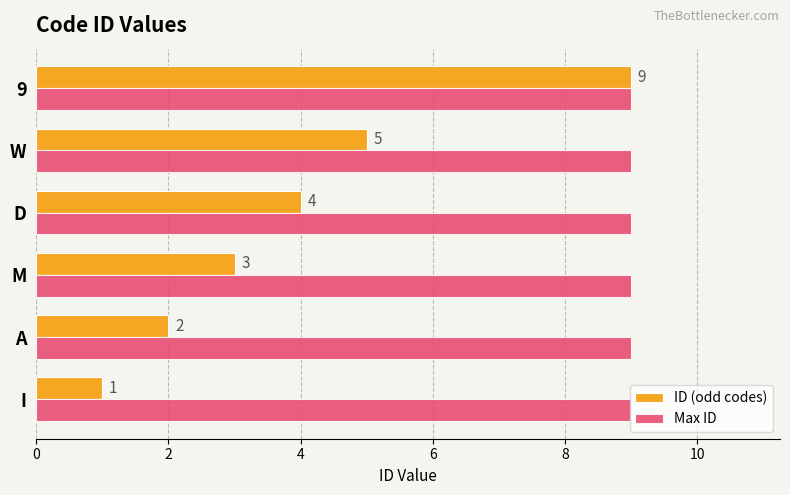

Which category has the highest value in the ID (odd codes) series?

9